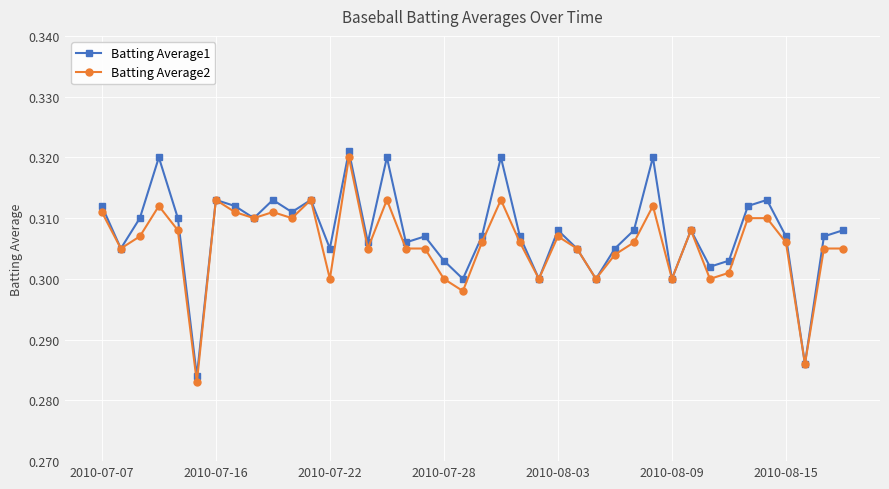

True or false: Batting Average1 has more than 0 points higher than both neighbors.

True